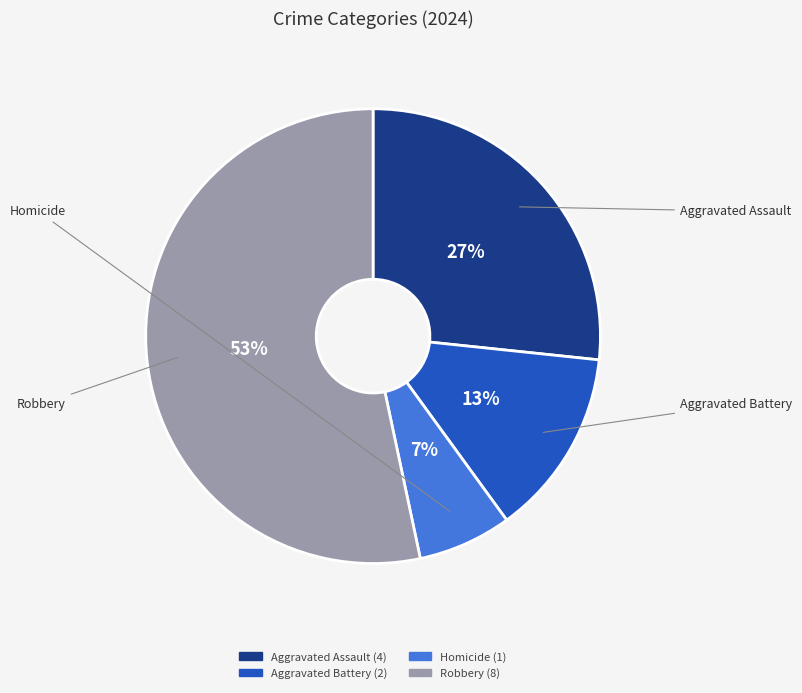

To the nearest percent, what is the average slice percentage?

25%